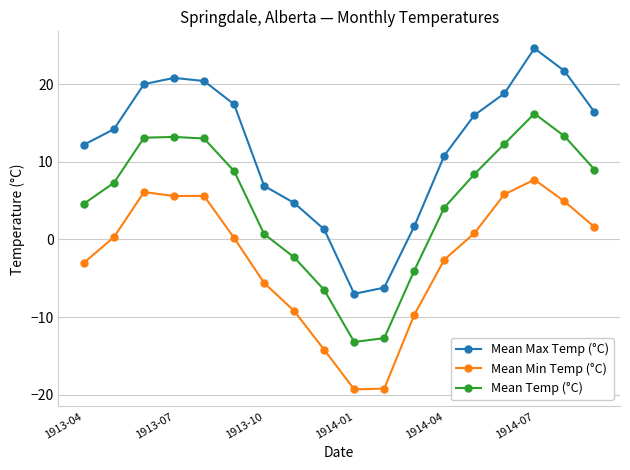

What is the minimum value shown in the chart?

-19.3